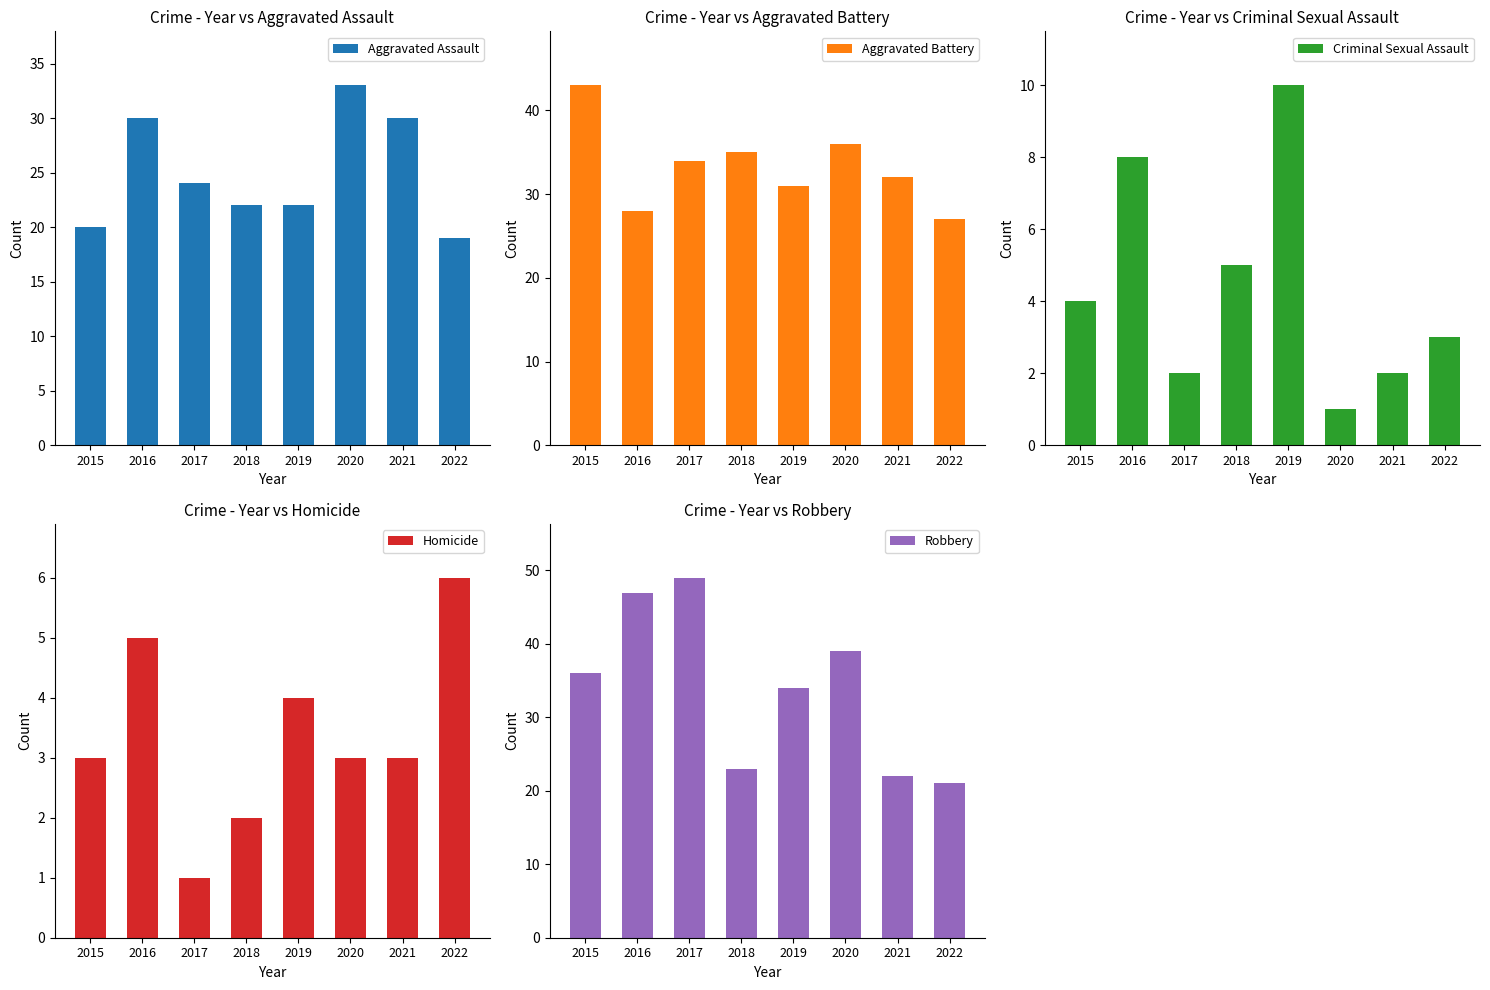

Reading left to right, list all the values displayed in this chart.

Aggravated Assault: 20	30	24	22	22	33	30	19
Aggravated Battery: 43	28	34	35	31	36	32	27
Criminal Sexual Assault: 4	8	2	5	10	1	2	3
Homicide: 3	5	1	2	4	3	3	6
Robbery: 36	47	49	23	34	39	22	21